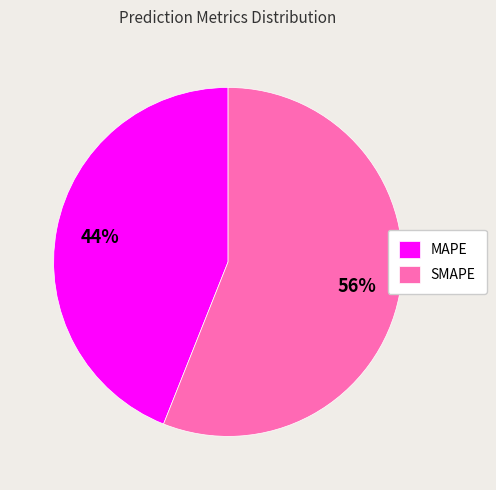

How many slices are in this pie chart?

2